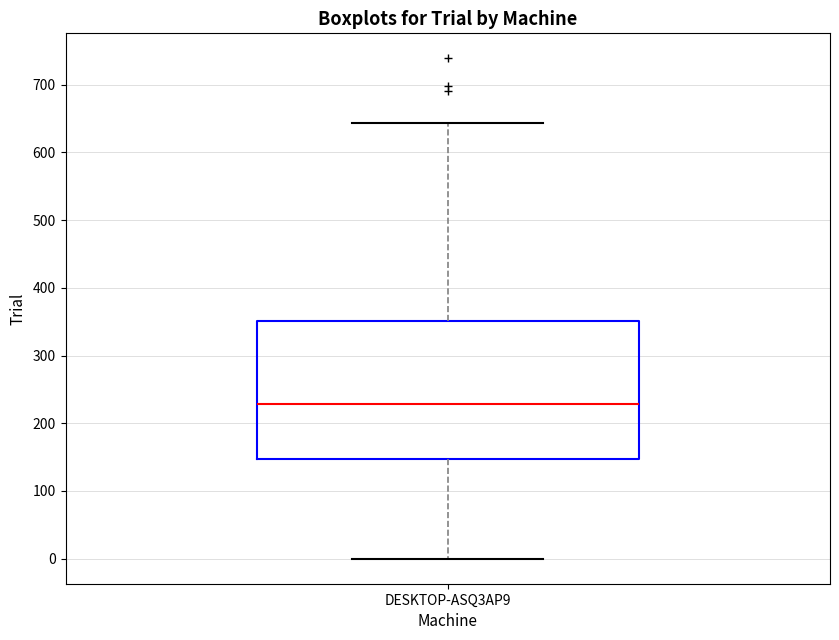

Transcribe this box plot: give where the median line is, the range the box spans, and where the two whiskers end, as read against the y-axis. The values are not printed on the chart, so give them approximately, as read against the axis.

median 230, box 150 to 350, whiskers 0 to 640